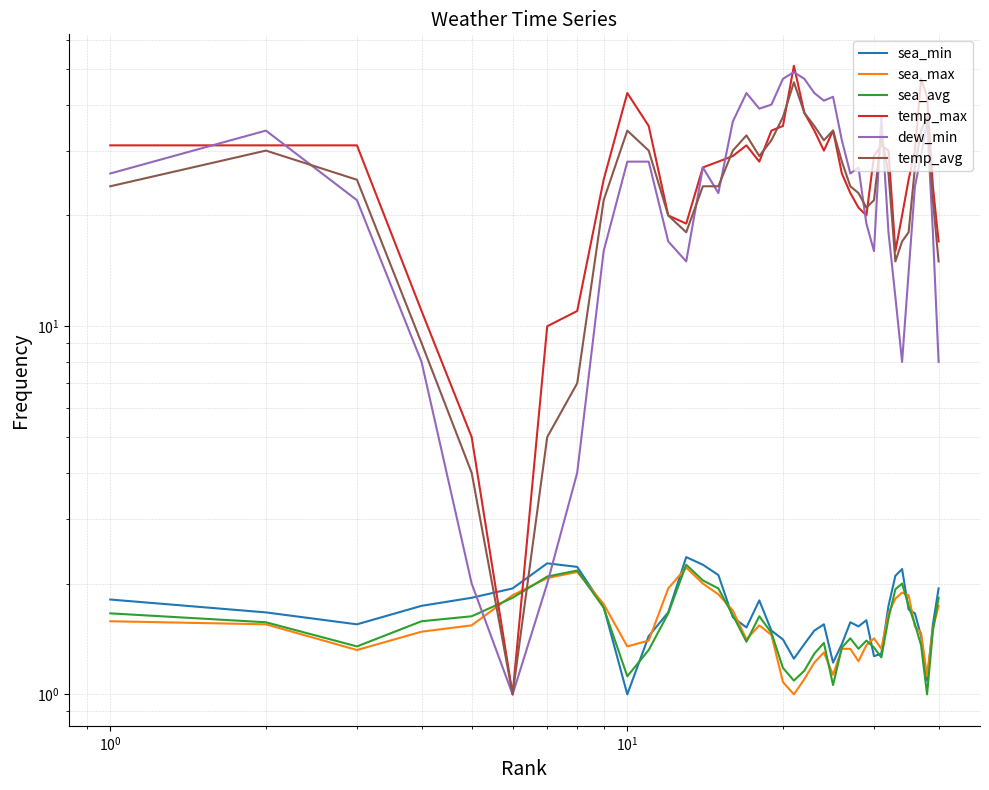

True or false: sea_min has more than 1 points higher than both neighbors.

True